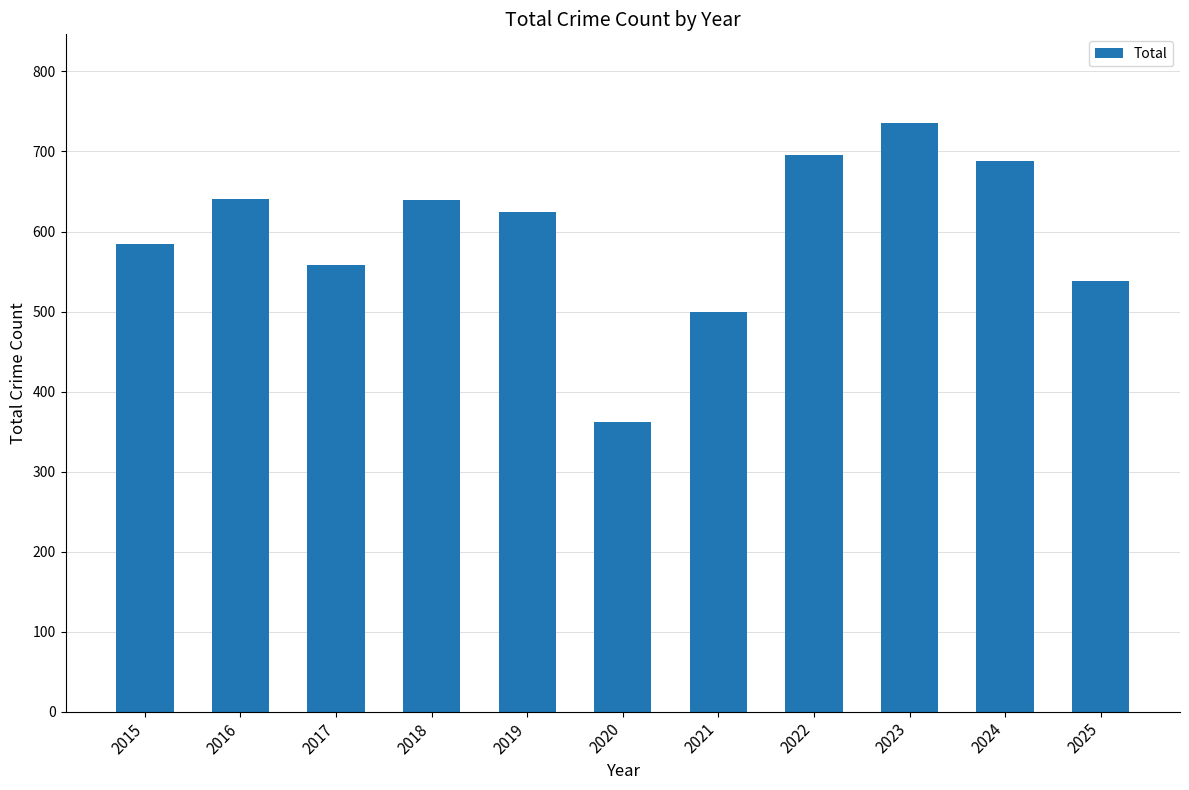

How many categories are shown in the chart?

11